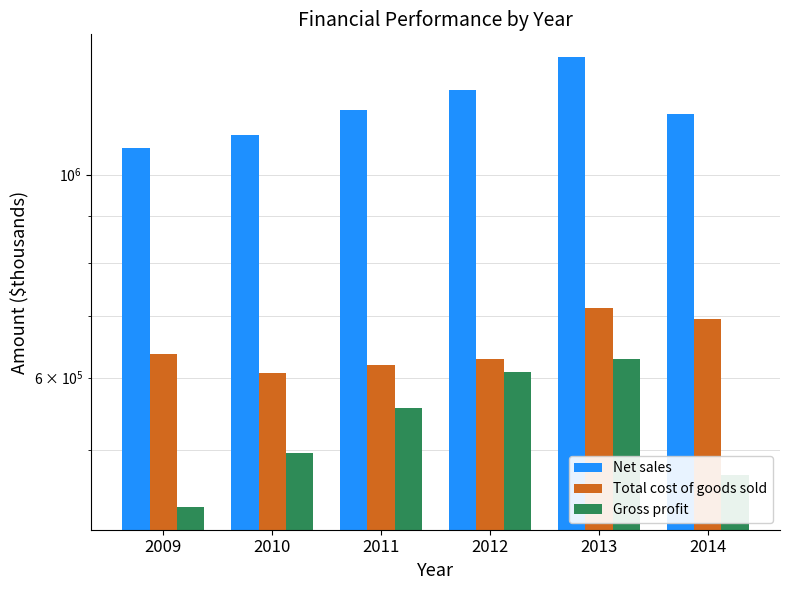

Are the bars horizontal?

No